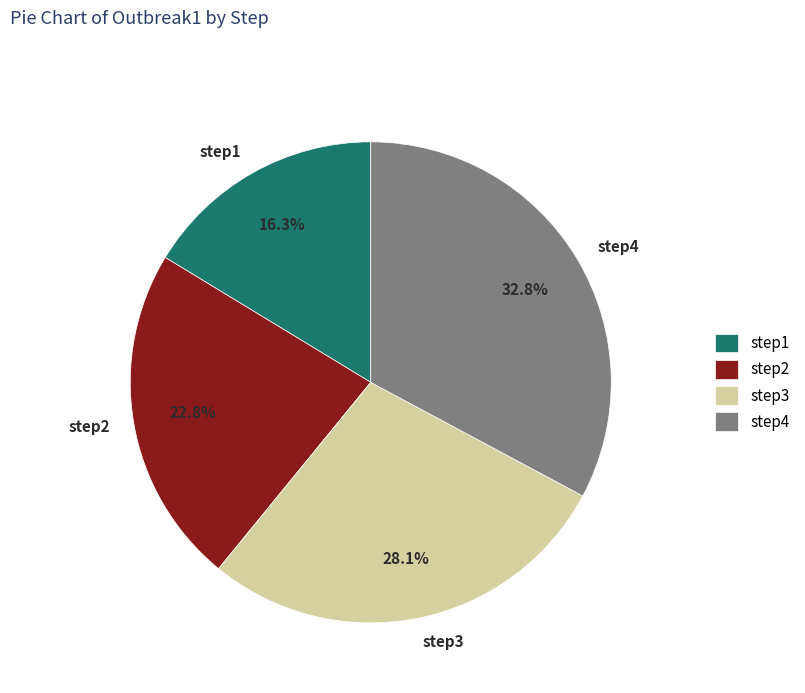

Rank the categories by value from lowest to highest.

step1, step2, step3, step4